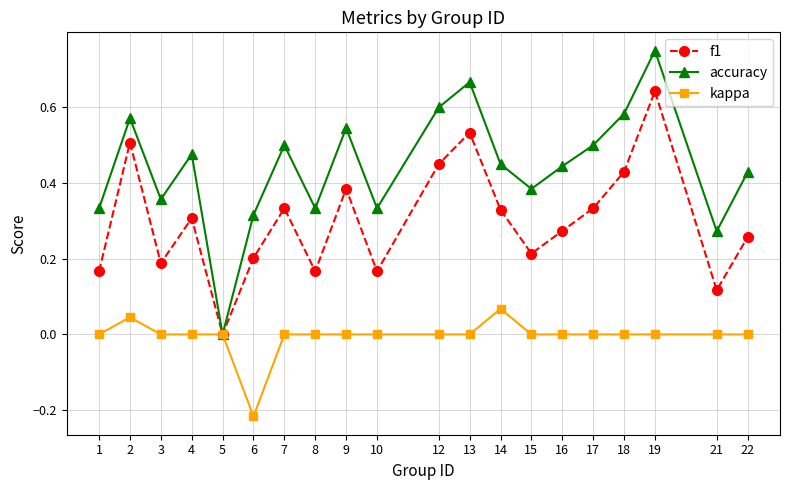

The value of accuracy at 7 is 0.5. True or false?

True